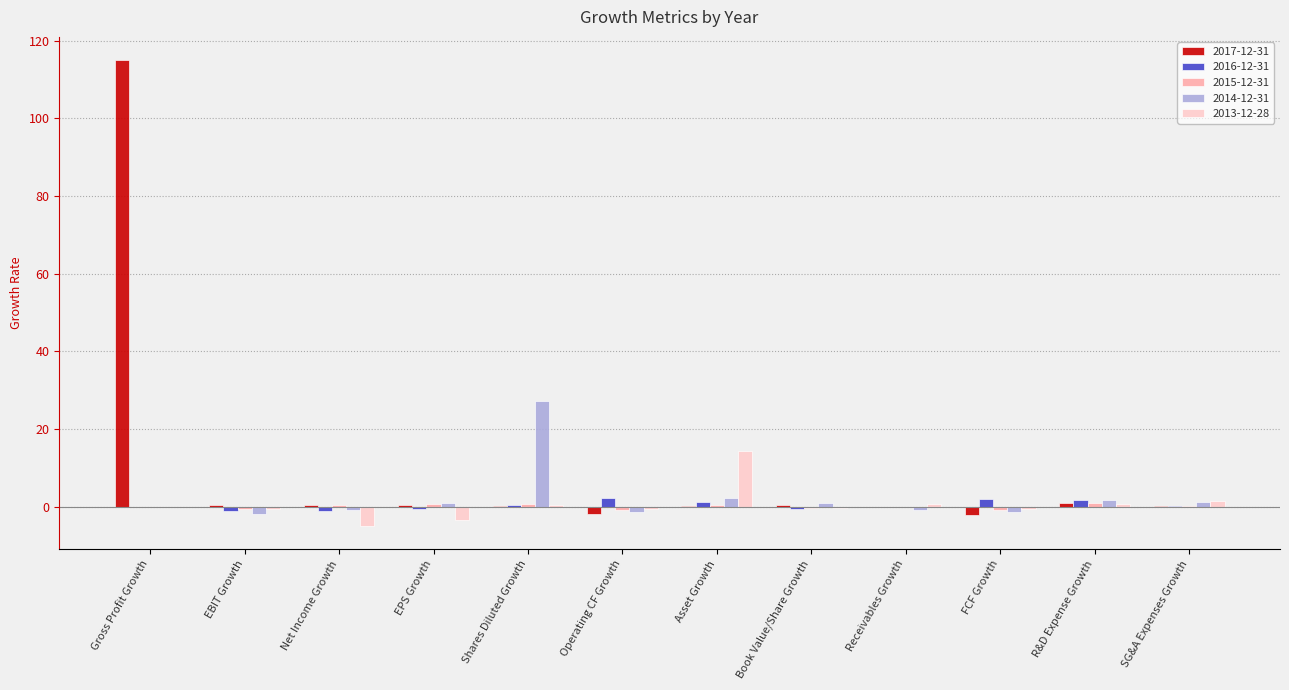

At which category is the sum across all series the highest?

Gross Profit Growth